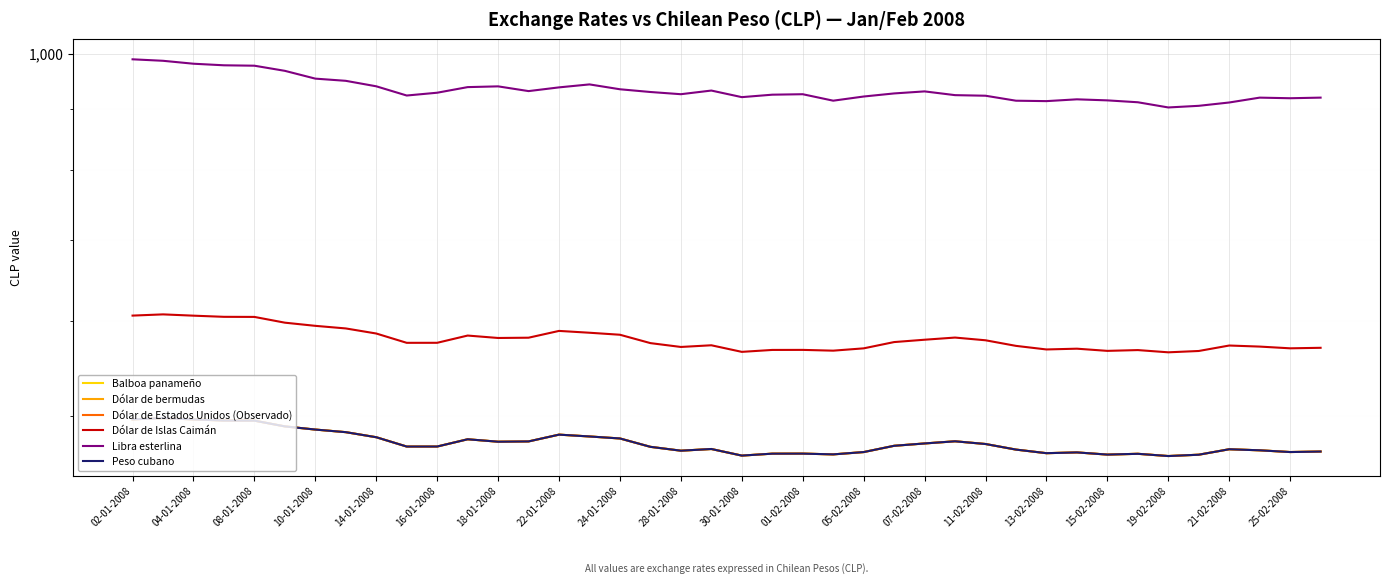

Read the Dólar de Estados Unidos (Observado) value at 31.

466.4